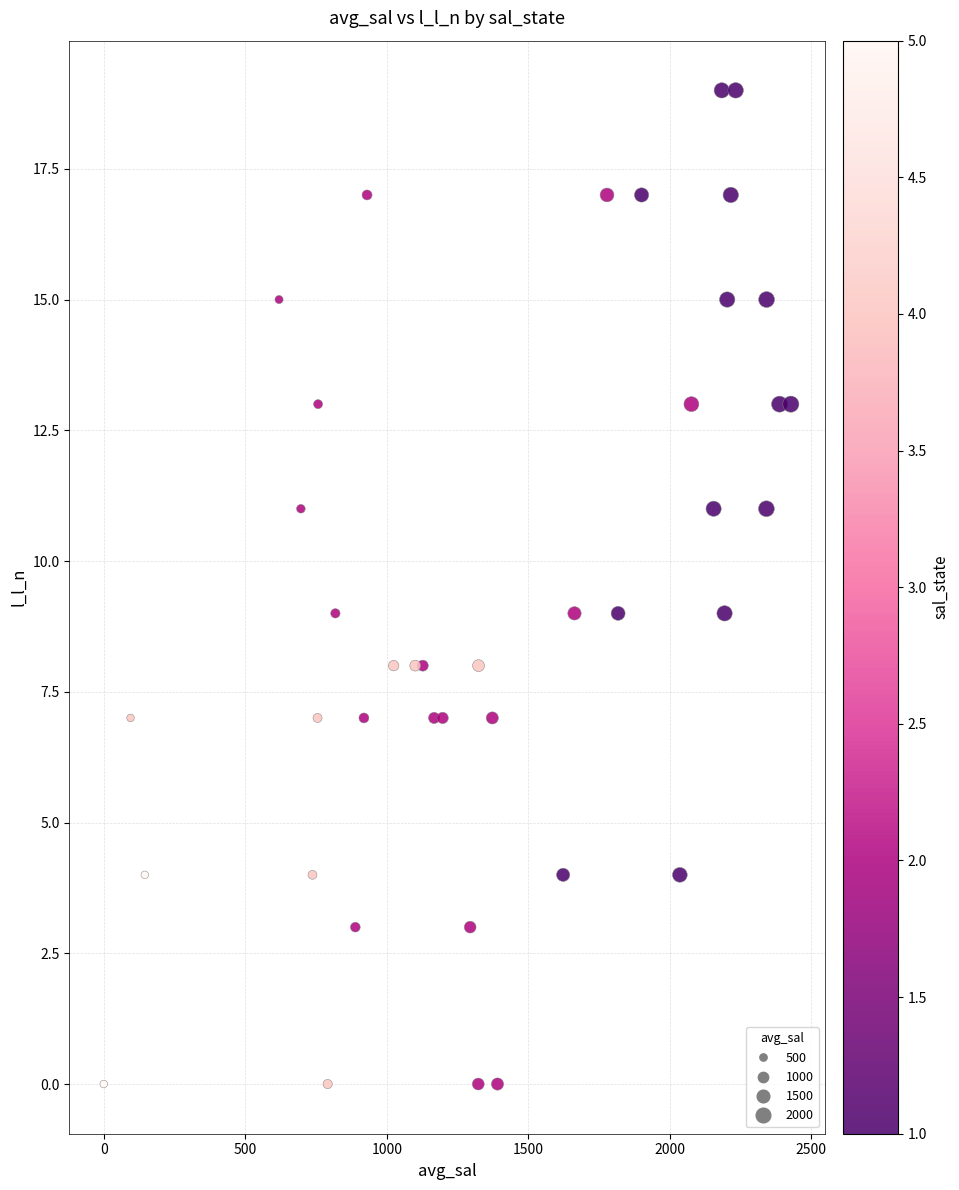

What is the range of Y values (max minus min)?

19